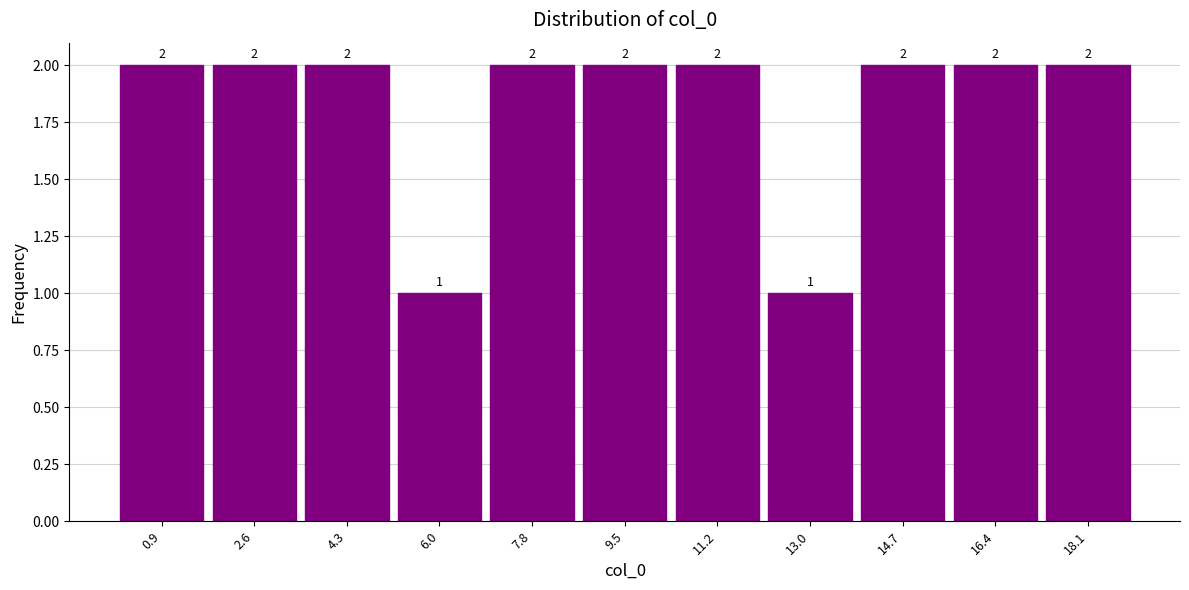

Reading left to right, list every bar in this chart as the range it spans on the x-axis followed by its height. The bar edges are not printed on the chart, so give them approximately, as read against the axis.

0.0 to 1.8: 2
1.8 to 3.4: 2
3.4 to 5.2: 2
5.2 to 7.0: 1
7.0 to 8.6: 2
8.6 to 10.4: 2
10.4 to 12.0: 2
12.0 to 13.8: 1
13.8 to 15.6: 2
15.6 to 17.2: 2
17.2 to 19.0: 2